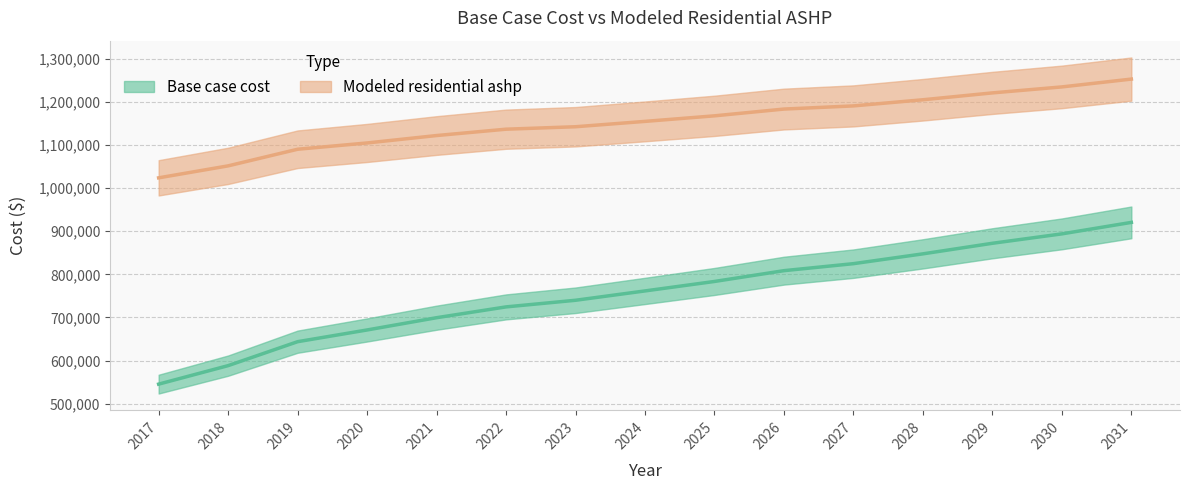

How many categories are shown in the chart?

15